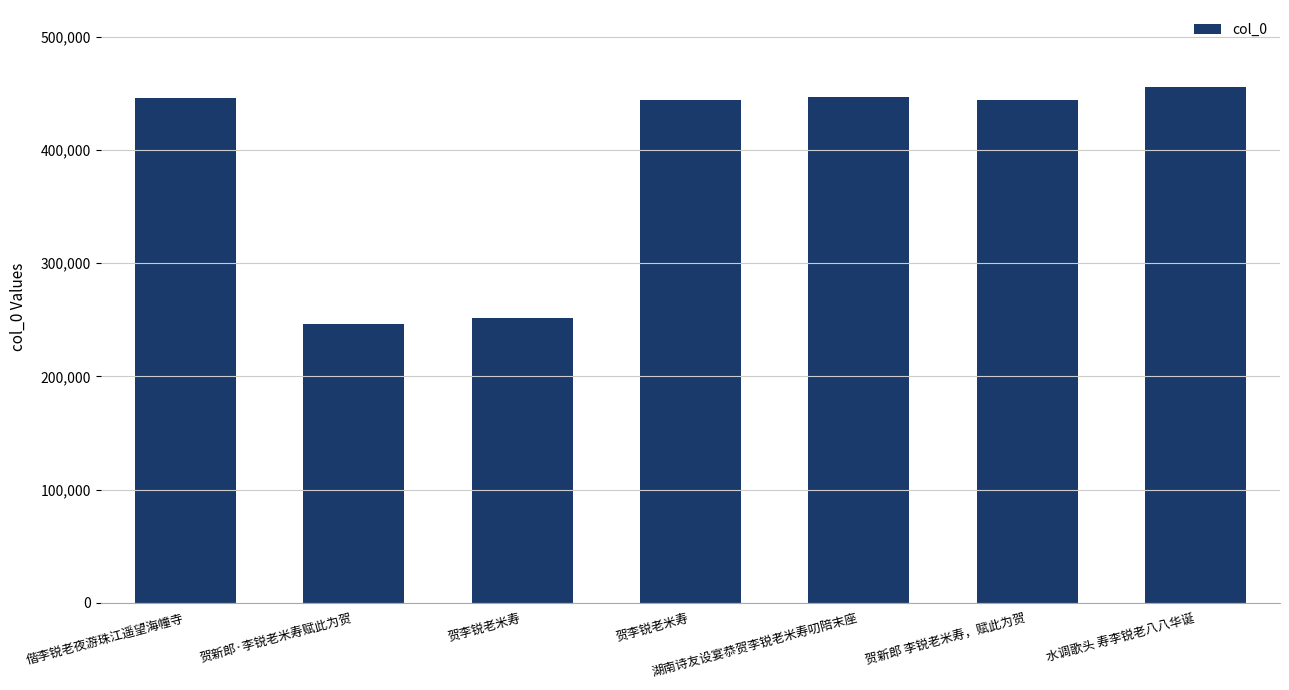

How many bars are there in total?

7